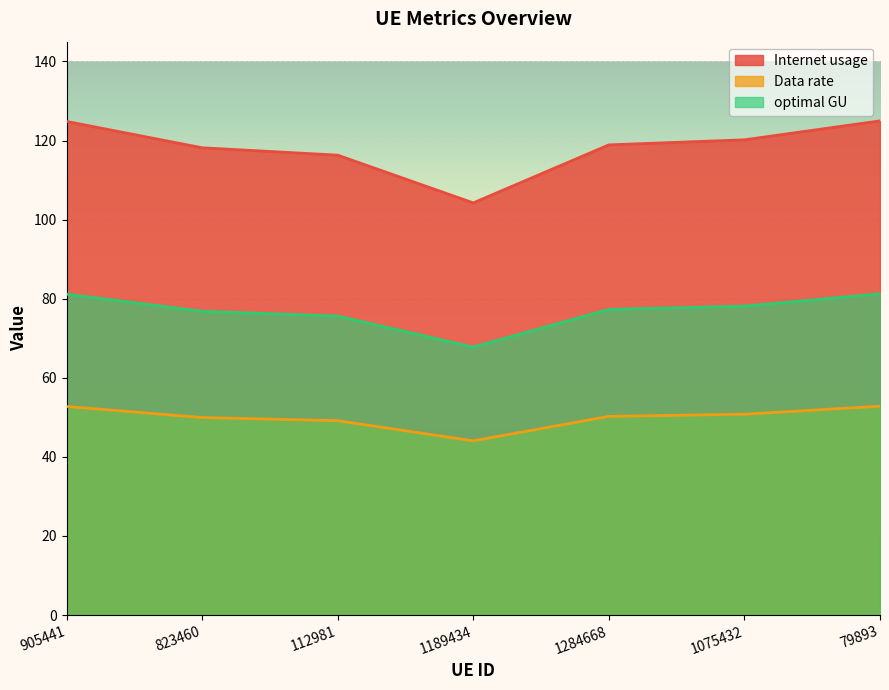

How many values in the Internet usage series are below 118?

2